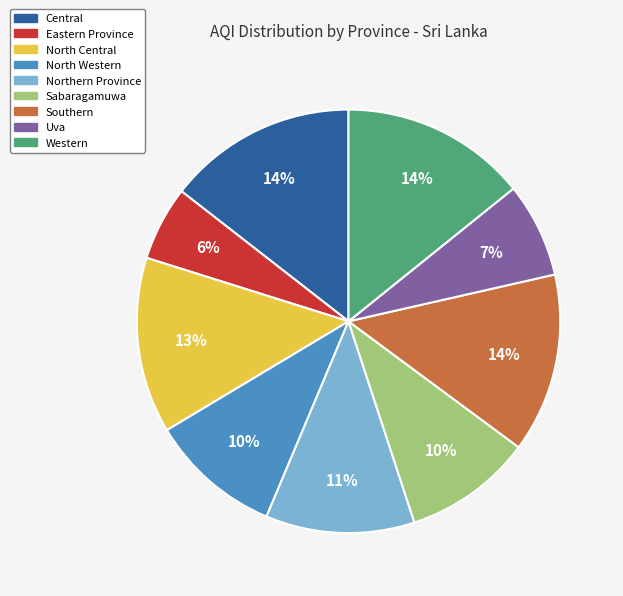

How many segments does this pie chart have?

9